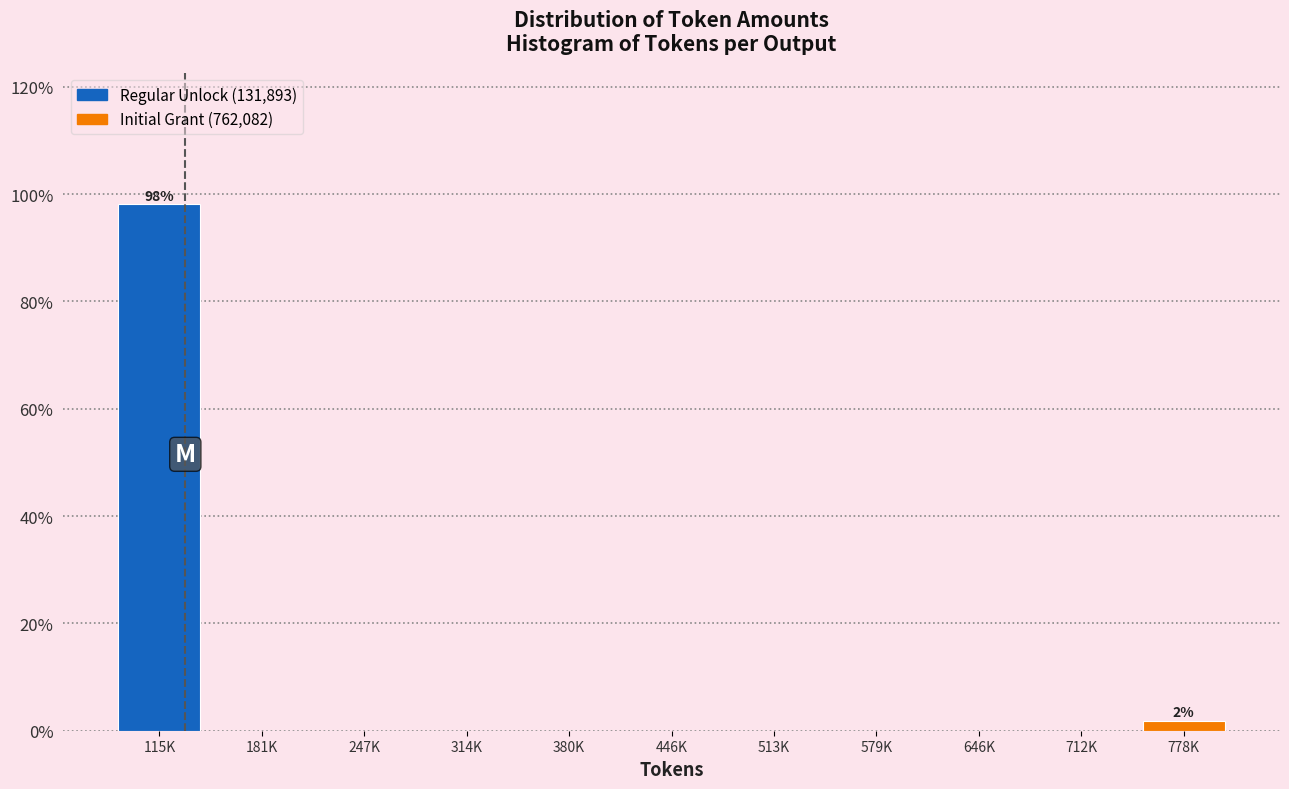

Reading left to right, transcribe all the data shown in this chart.

115K=98.1	181K=0.0	247K=0.0	314K=0.0	380K=0.0	446K=0.0	513K=0.0	579K=0.0	646K=0.0	712K=0.0	778K=1.9